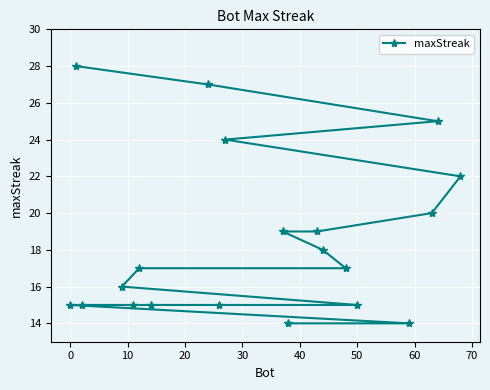

What is the difference between the second highest and minimum values?

13